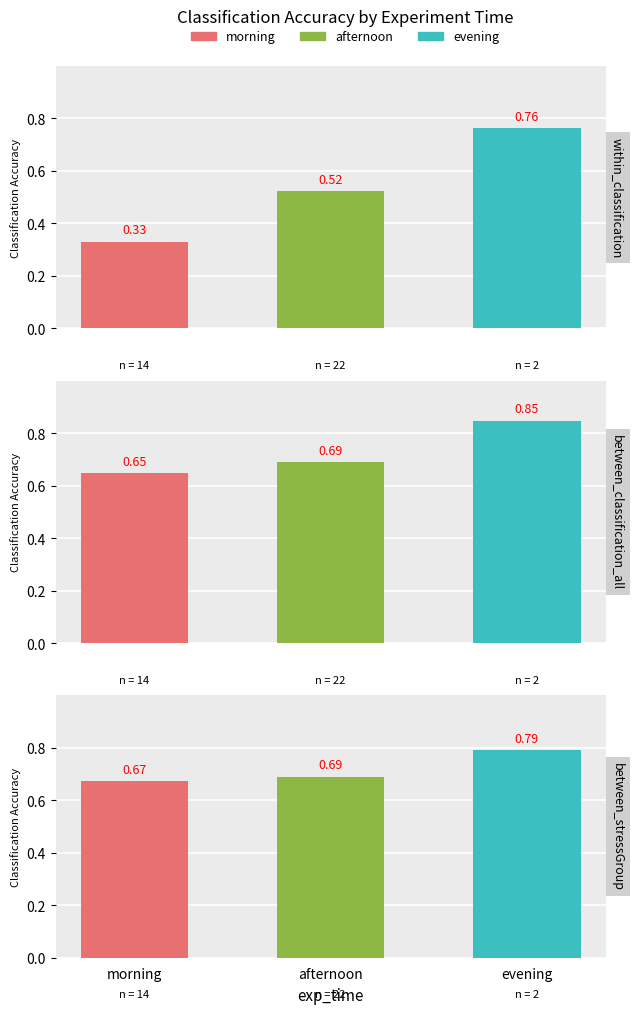

Is it true that between_stressGroup equals 1.2 at afternoon?

False